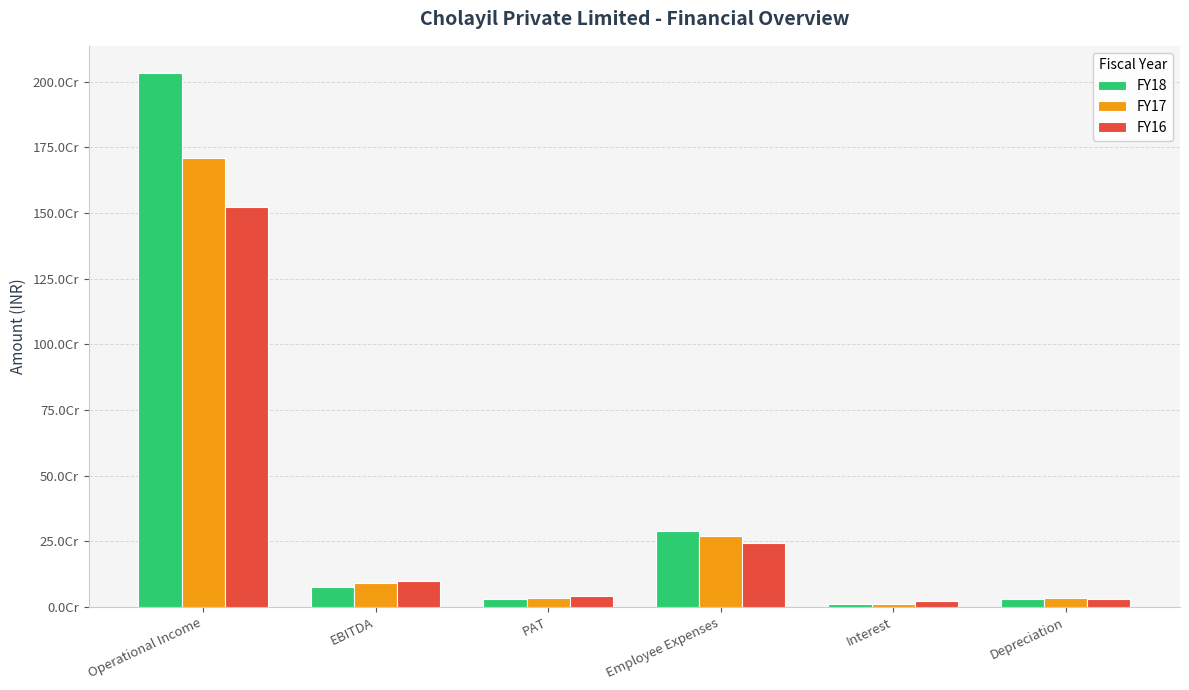

Are the bars horizontal?

No